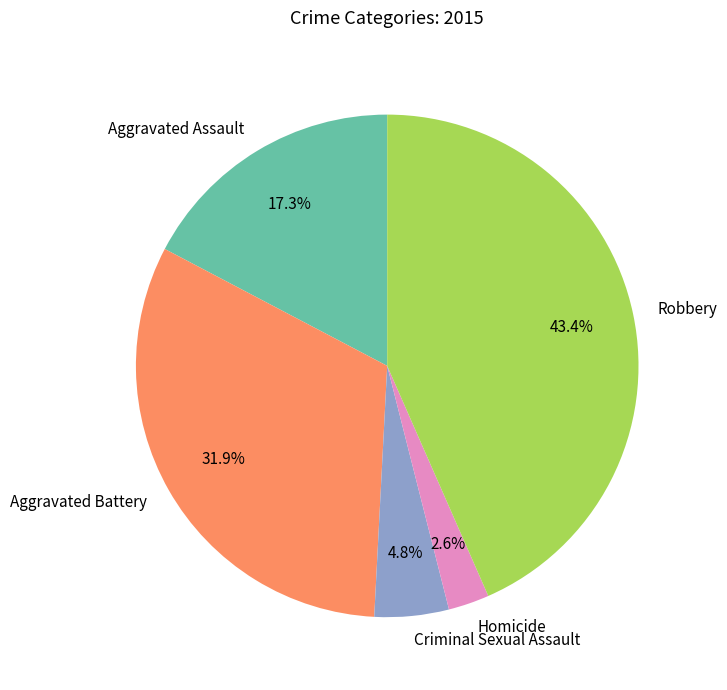

To the nearest percent, what is the average slice percentage?

20%